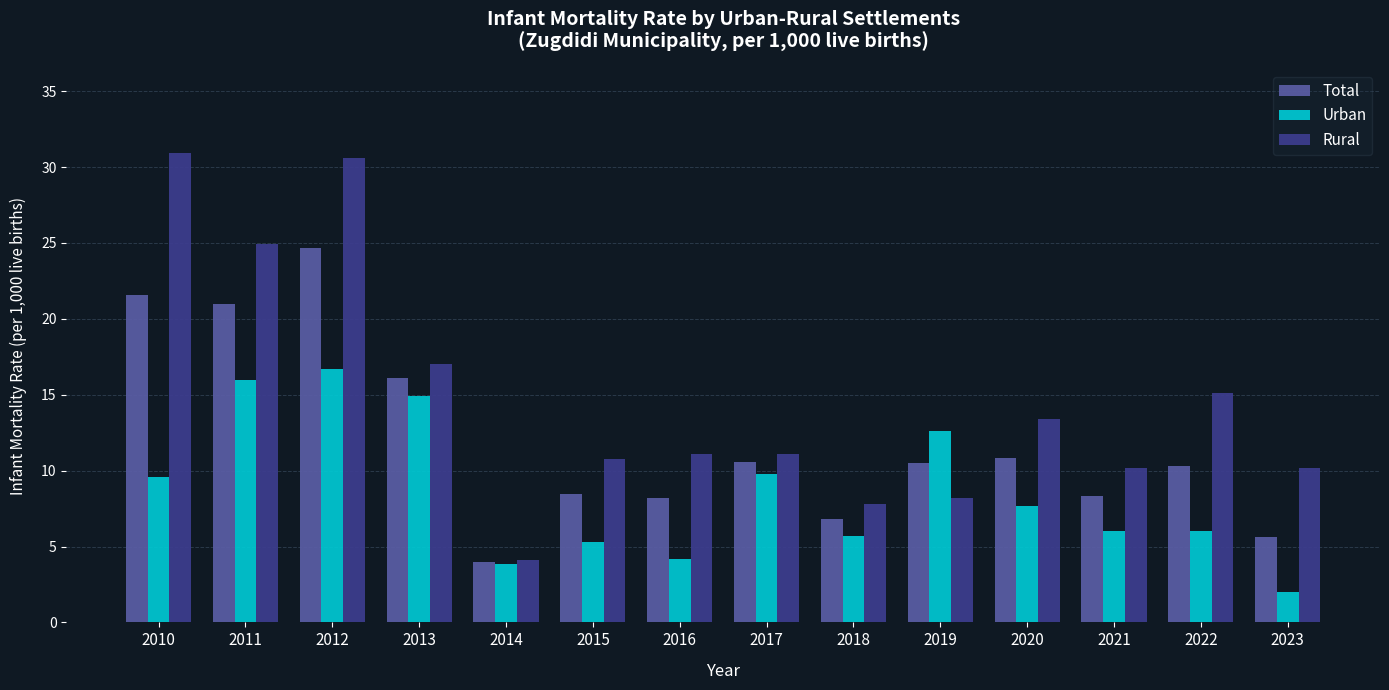

Rank the series by their average value, from lowest to highest.

Urban, Total, Rural